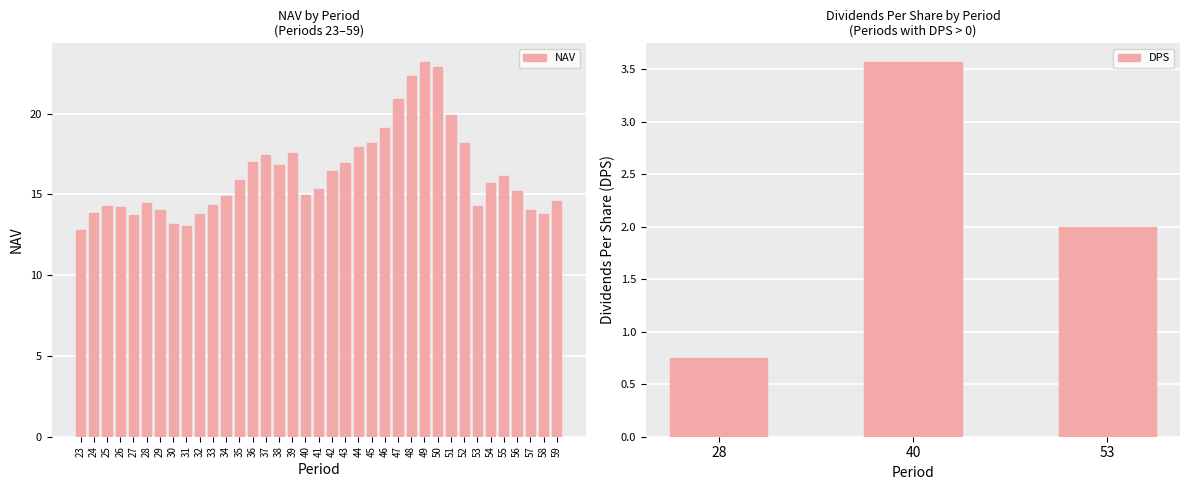

List the labels in order of value, smallest first.

23, 31, 30, 27, 32, 58, 24, 29, 57, 26, 53, 25, 33, 28, 59, 34, 40, 56, 41, 54, 35, 55, 42, 38, 43, 36, 37, 39, 44, 45, 52, 46, 51, 47, 48, 50, 49